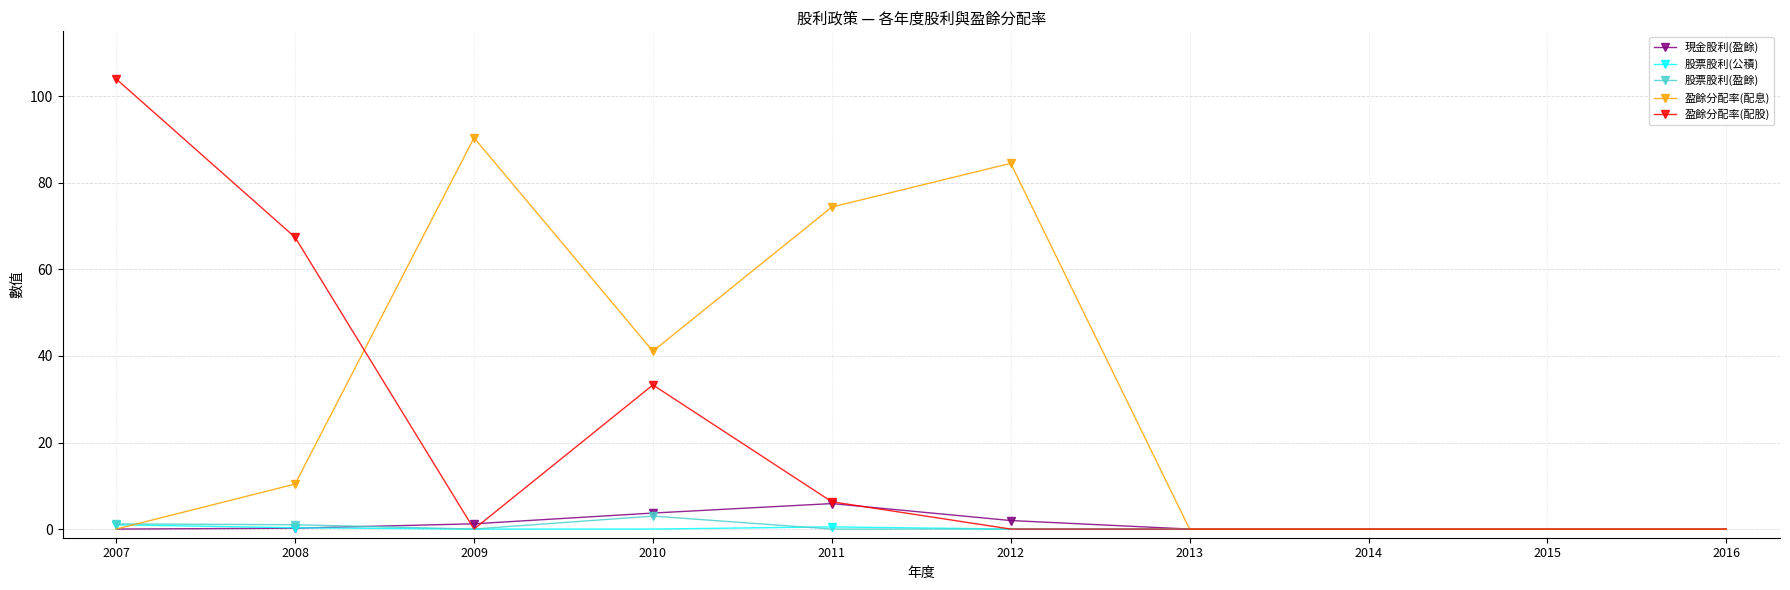

What is the sum of all 盈餘分配率(配息) values?

300.8